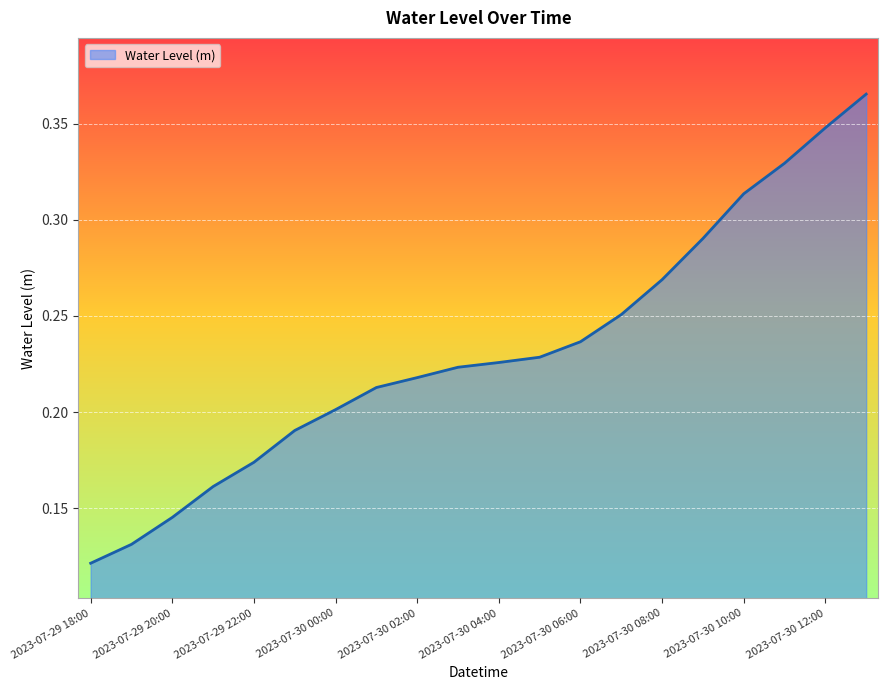

Which category has the lowest value across all series?

2023-07-29 18:00